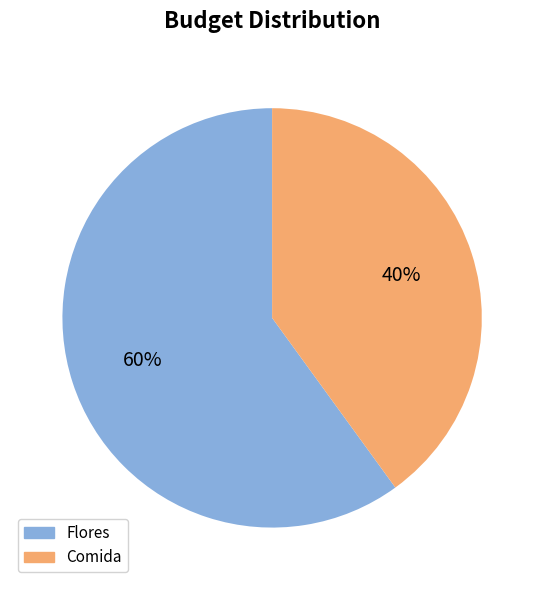

How many segments does this pie chart have?

2